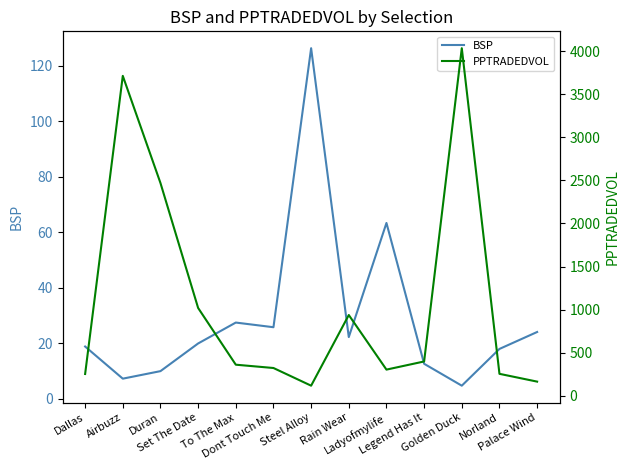

What is the difference between the maximum and minimum values in the PPTRADEDVOL series?

3919.5